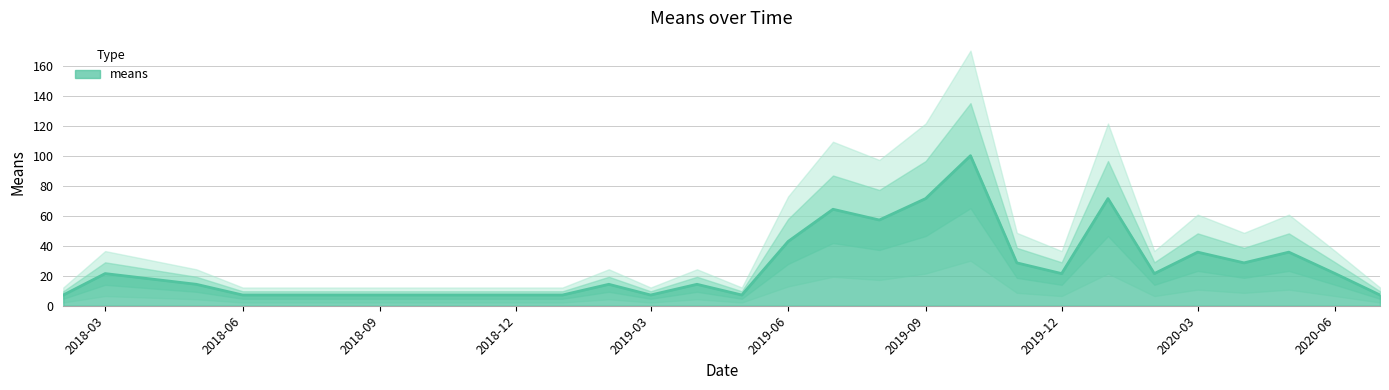

What value does the data have at 2019-12?

21.4